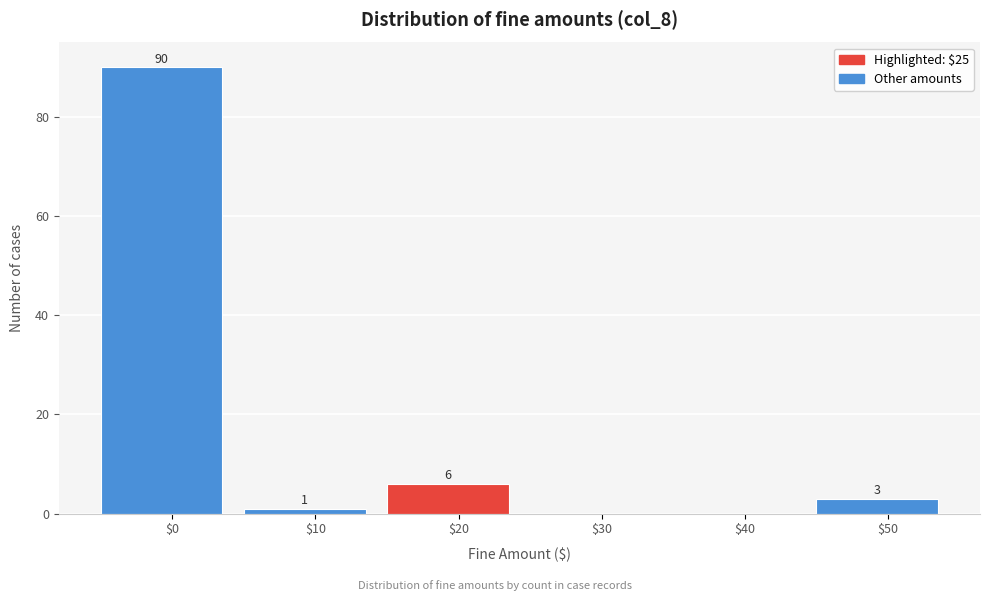

What is the greatest value displayed?

90